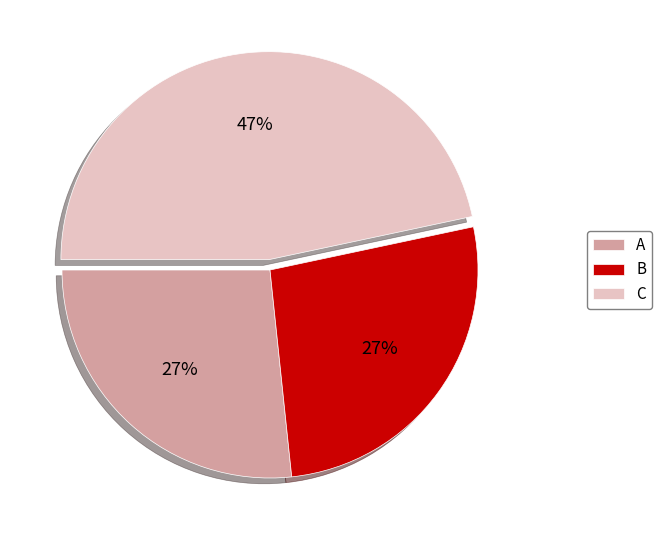

To the nearest percent, what is the combined percentage of A and B?

53%